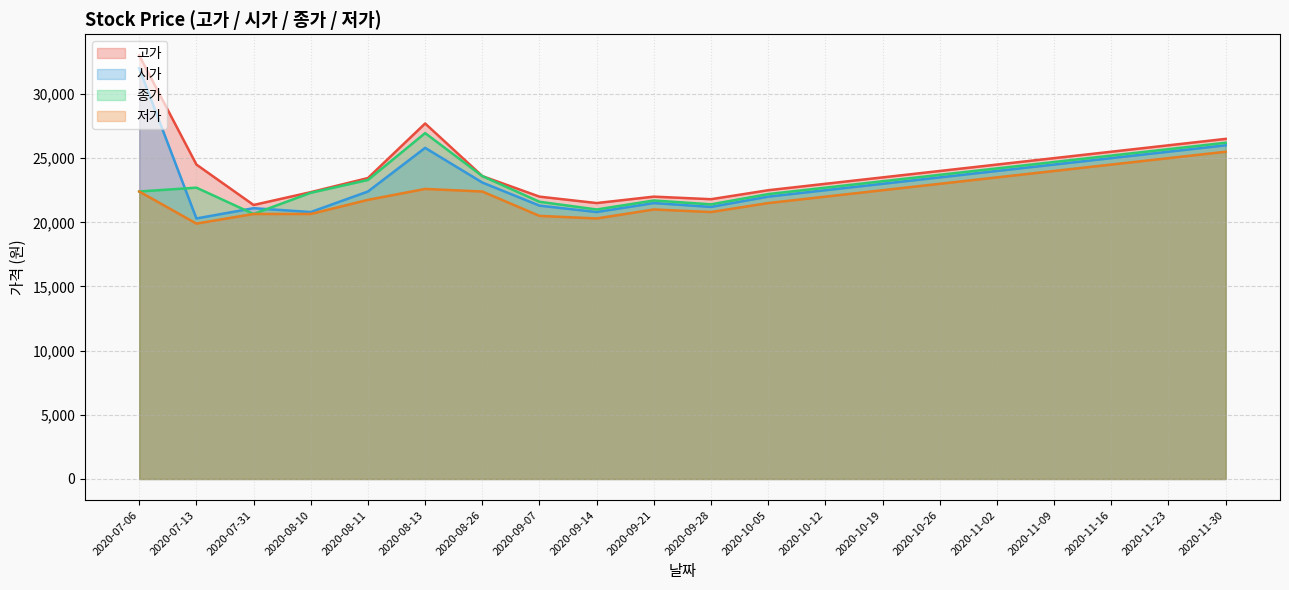

What is the difference between the highest and lowest values at 2020-09-07?

1500